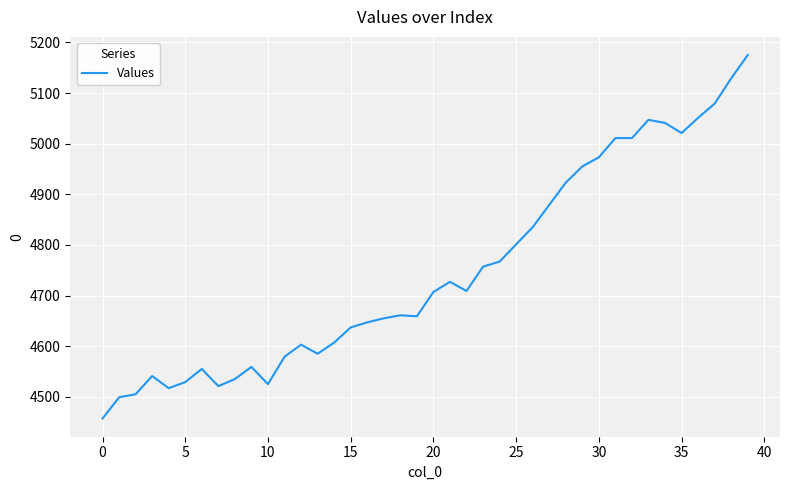

What is the difference between the maximum and minimum values?

718